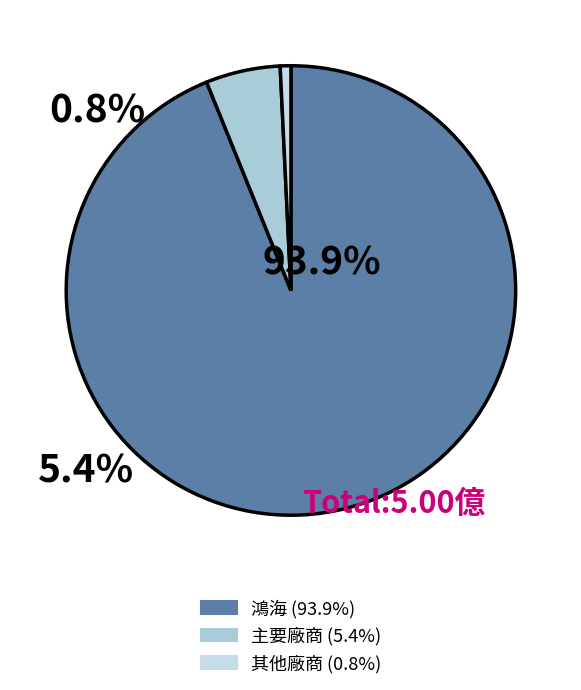

How many segments does this pie chart have?

3